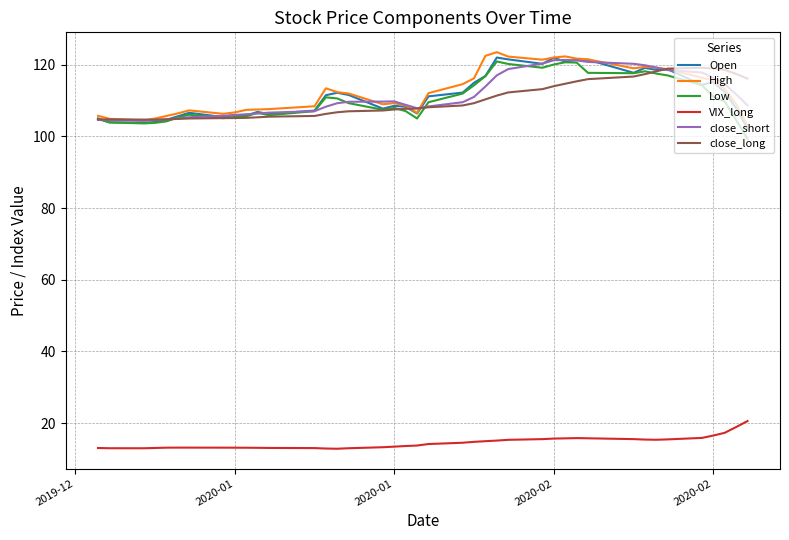

What is the maximum value for close_long?

119.1